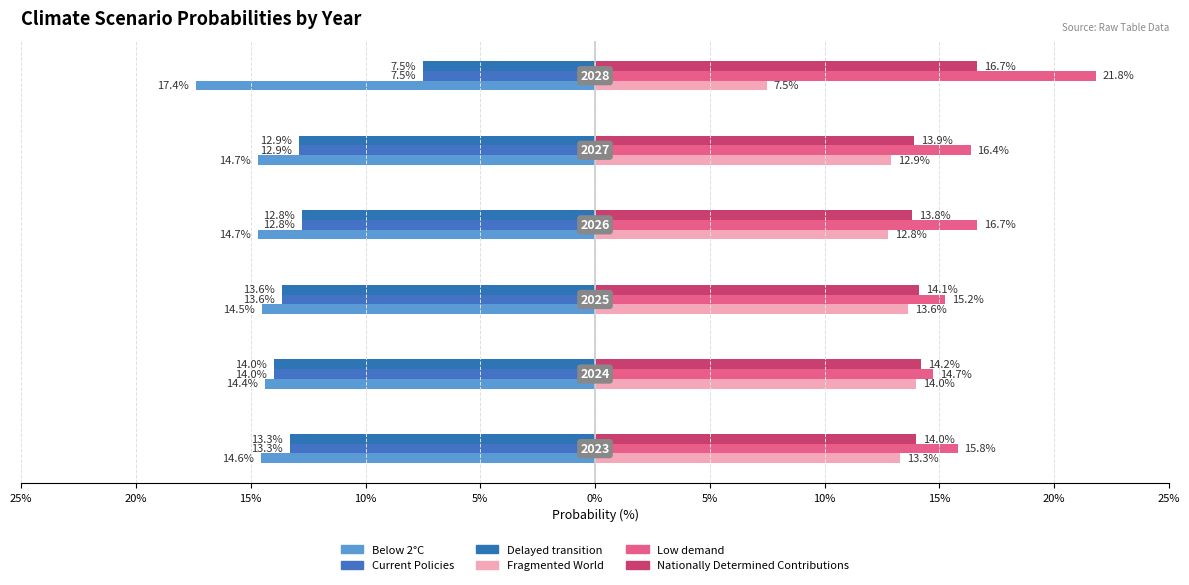

At how many categories does at least one series exceed 10?

6